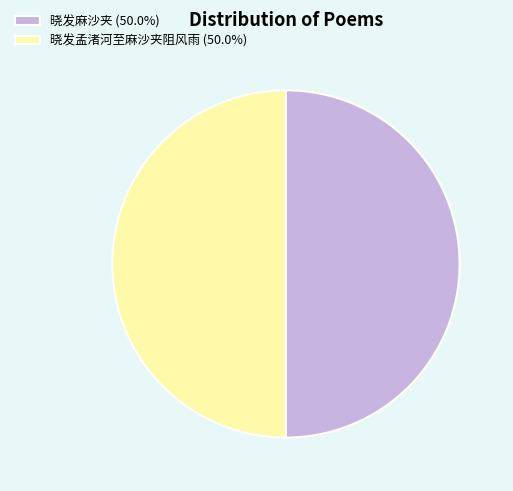

Is the sum of 晓发麻沙夹 (50.0%) and 晓发孟渚河至麻沙夹阻风雨 (50.0%) greater than half?

Yes